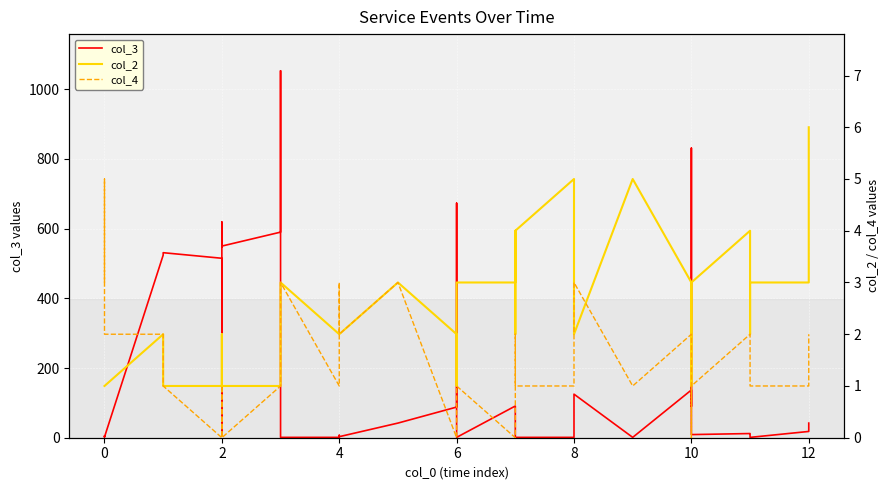

The col_3 series shows 1114 at 10. True or false?

False